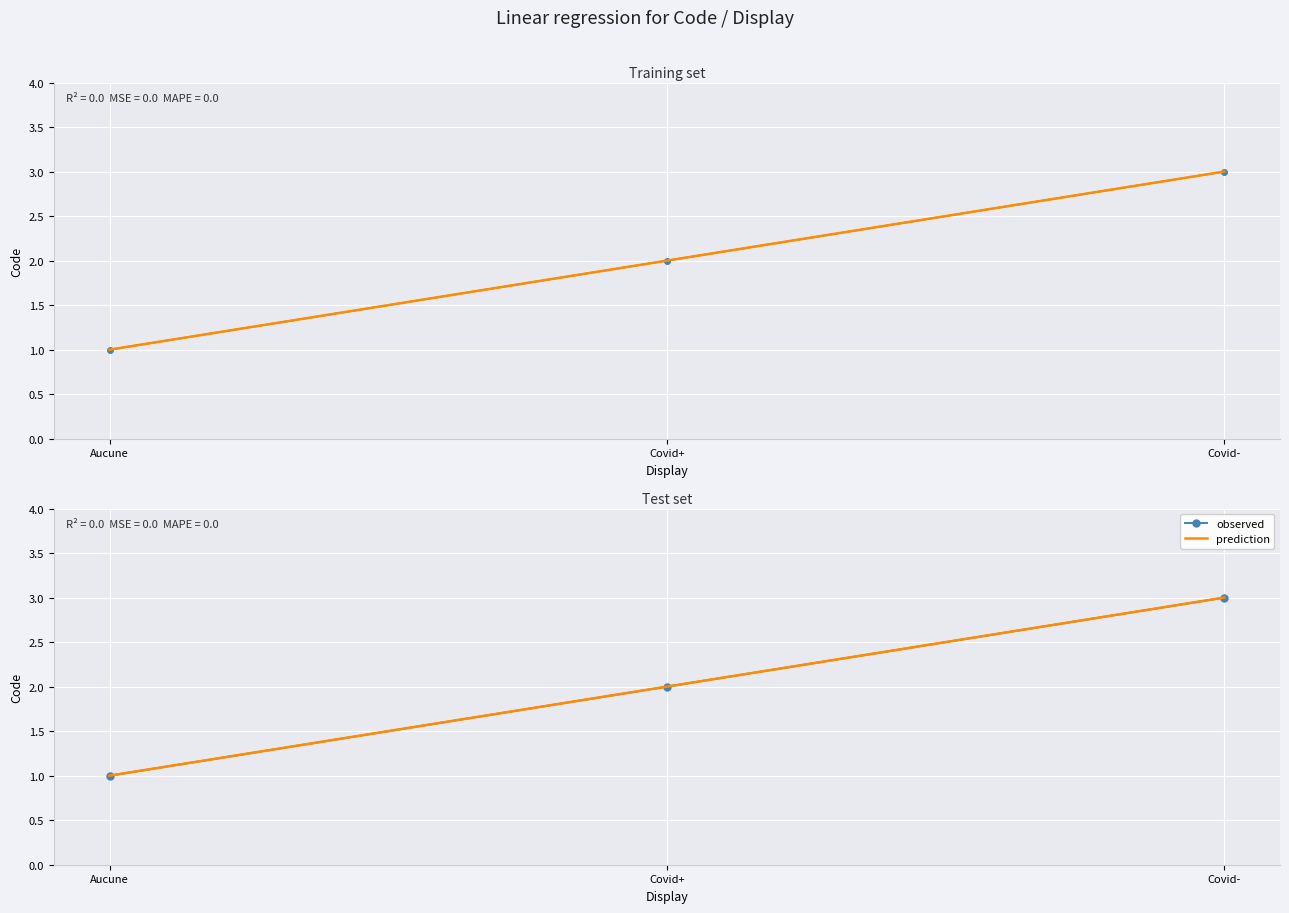

What is the approximate value of observed at Covid-?

3